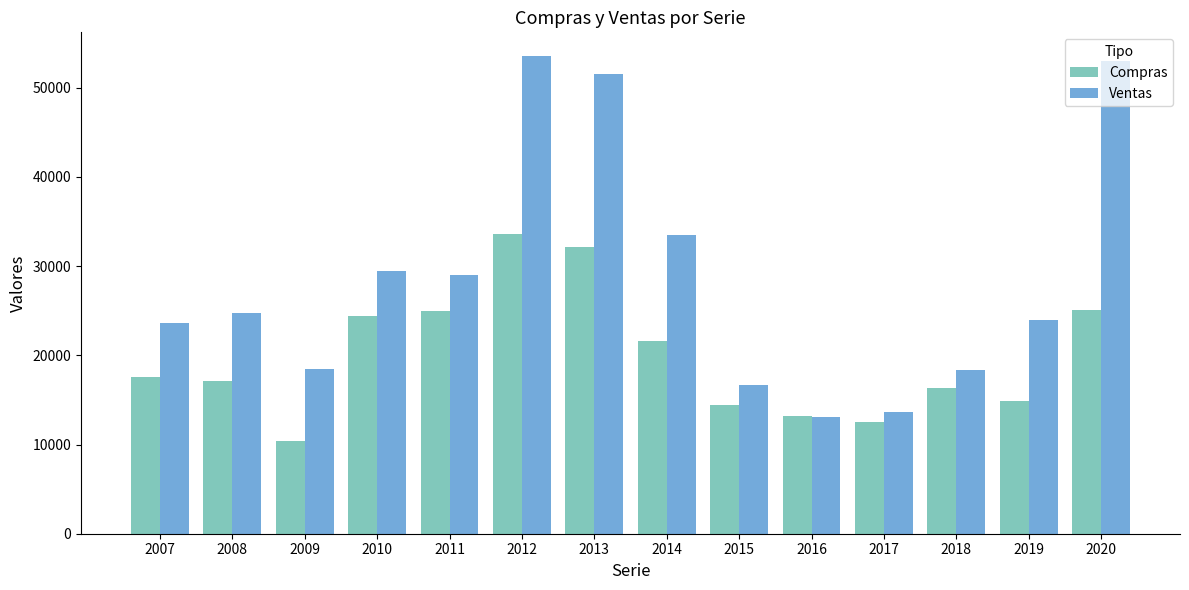

True or false: Compras has a value of 16306 at 2018.

True